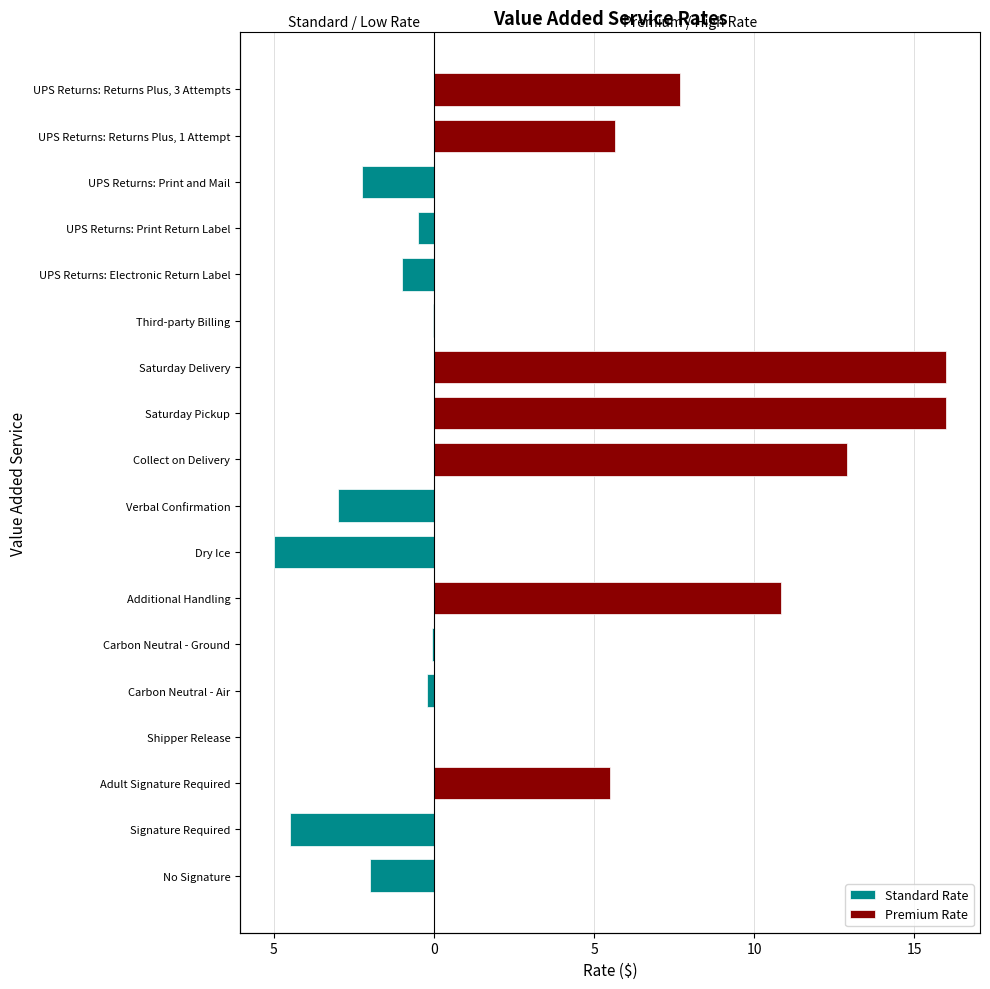

Rank the series by their average value, from lowest to highest.

Standard Rate, Premium Rate